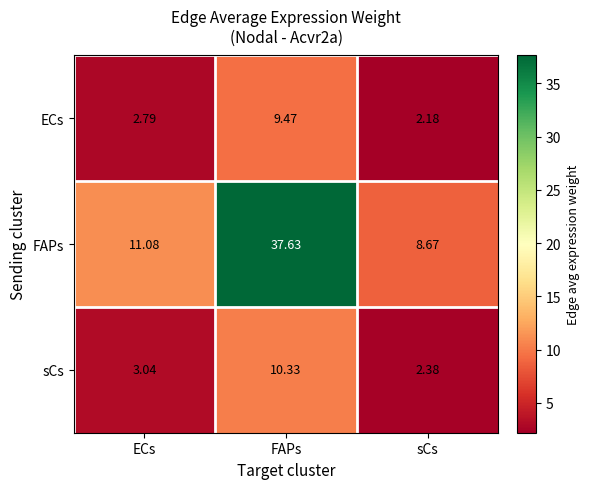

Which series has the largest range (max minus min)?

FAPs